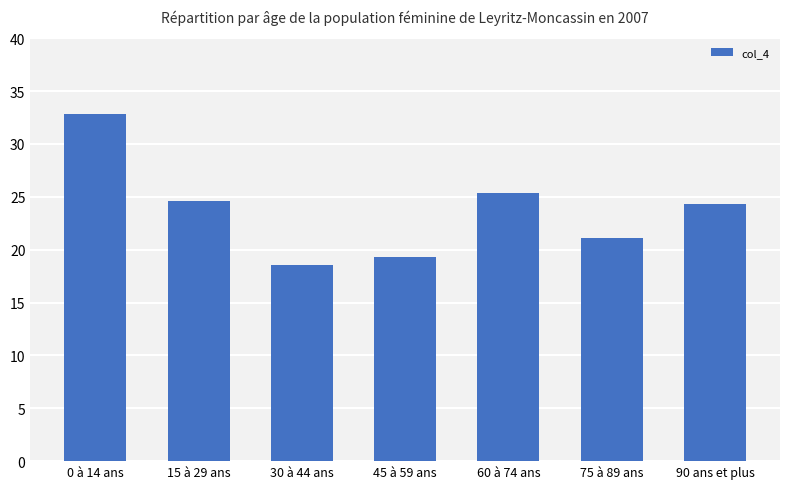

What is the change in value from 30 à 44 ans to 90 ans et plus?

+5.7